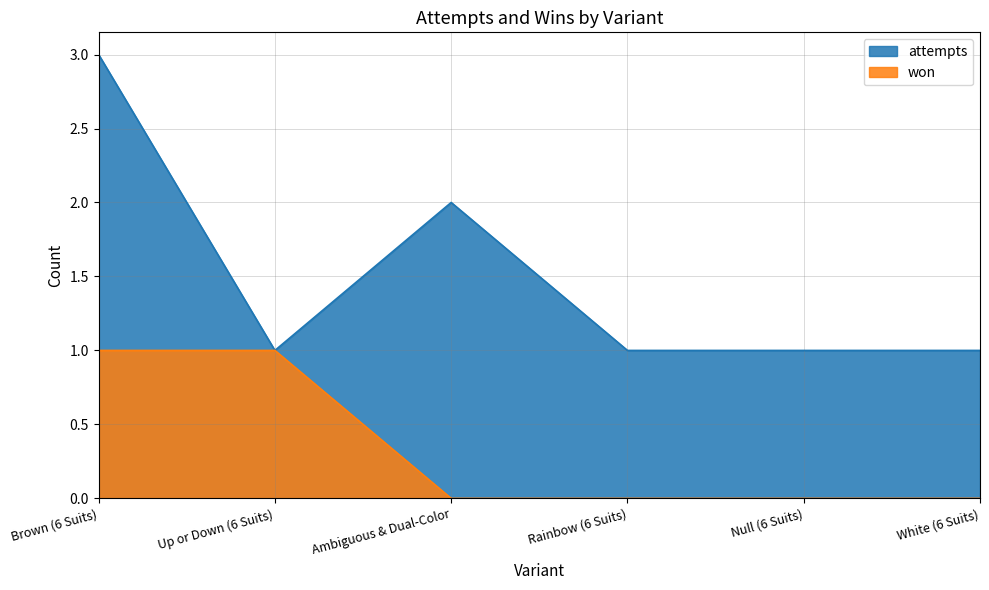

True or false: attempts and won cross at least once.

False